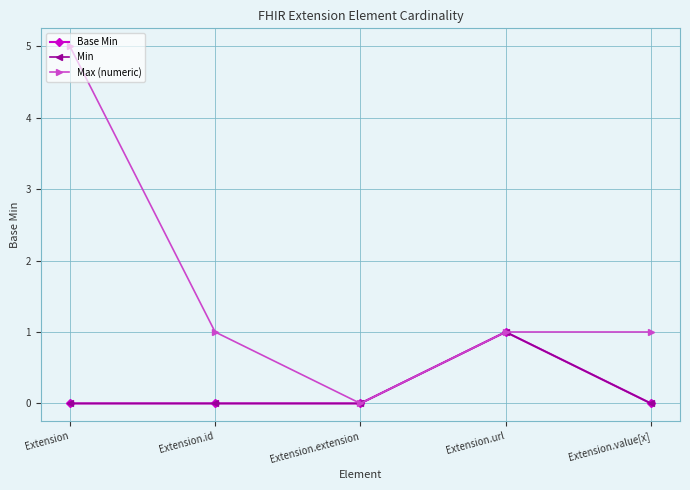

Is this an area chart (filled region under the line)?

No